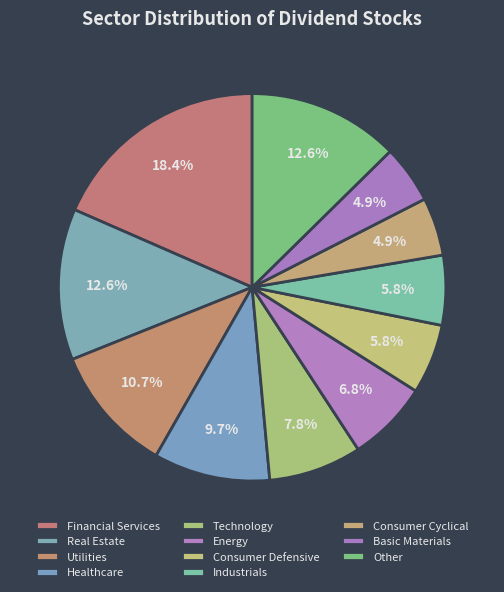

Approximately how many times larger is the value at Financial Services compared to Basic Materials?

3.8